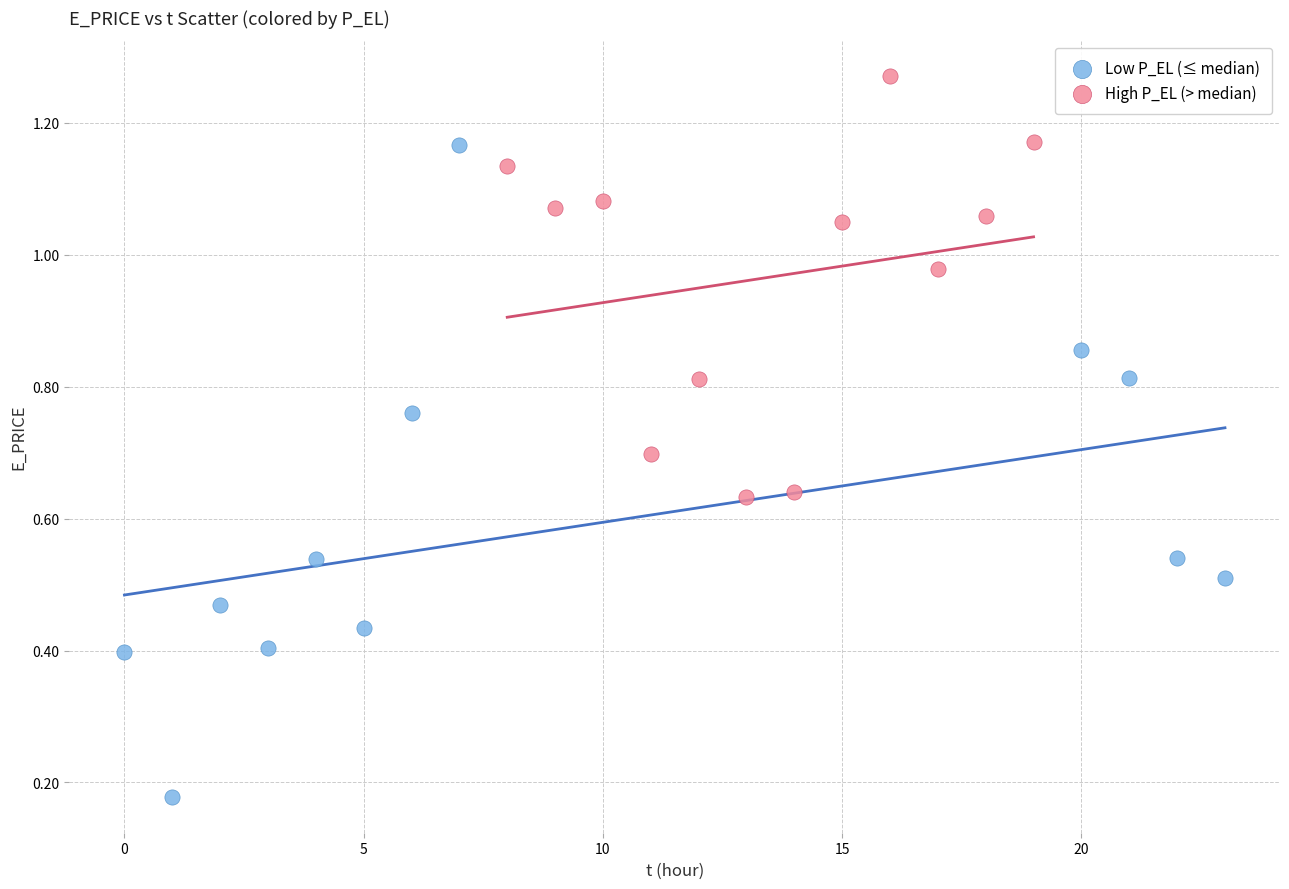

What are all the series names shown in the legend?

Low P_EL (≤ median), High P_EL (> median)